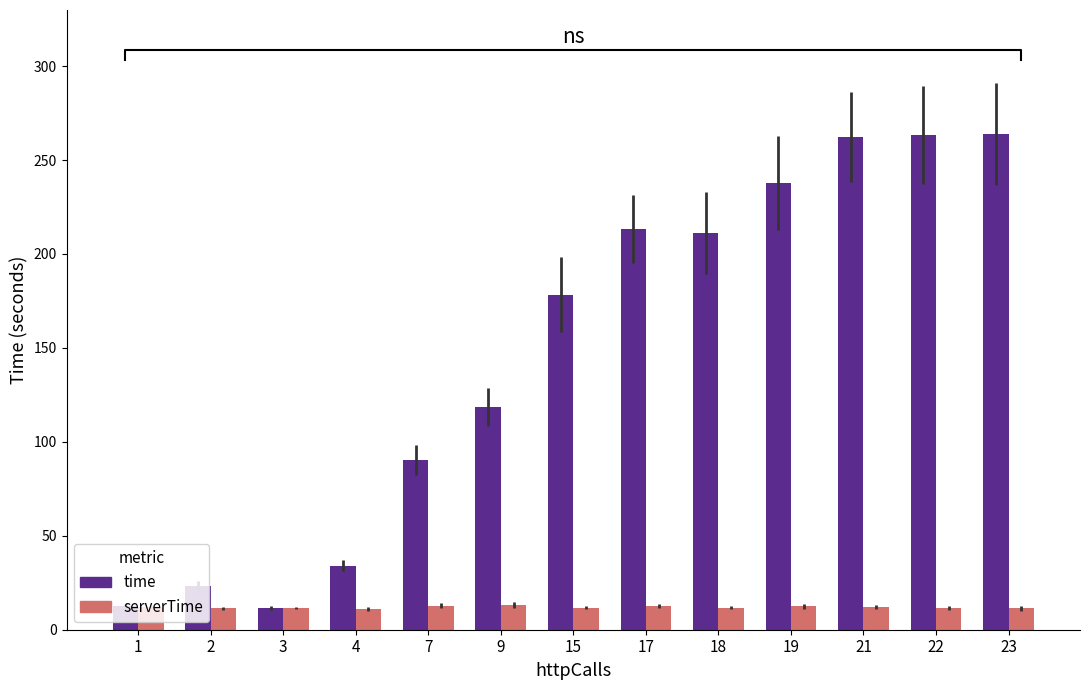

What is the maximum value shown in the chart?

263.9